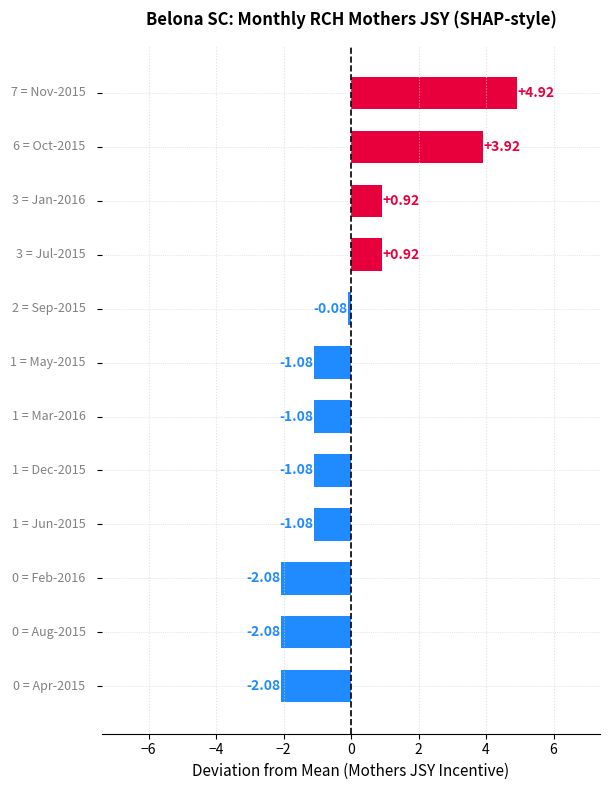

What is the difference between the maximum and minimum values?

7.0